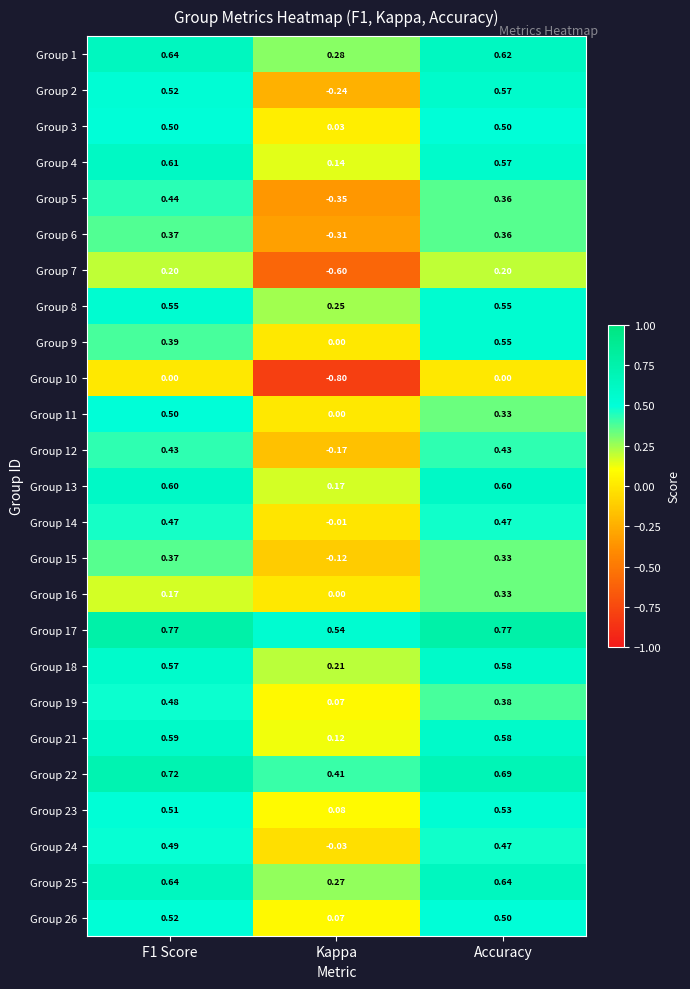

Is the value of Group 17 at F1 Score greater than the value of Group 3 at F1 Score?

Yes